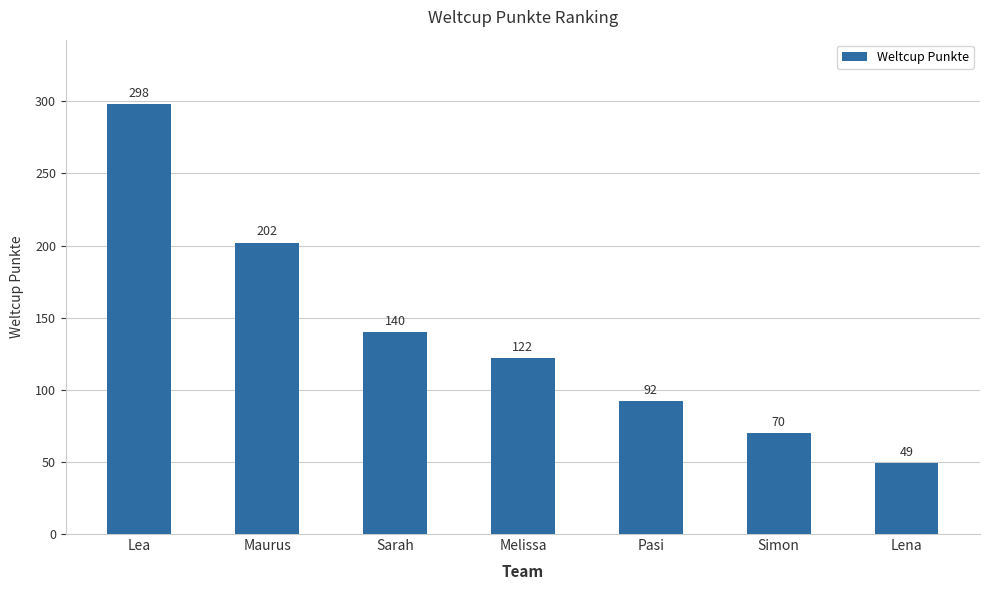

Is it true that the value at Maurus is 202?

True